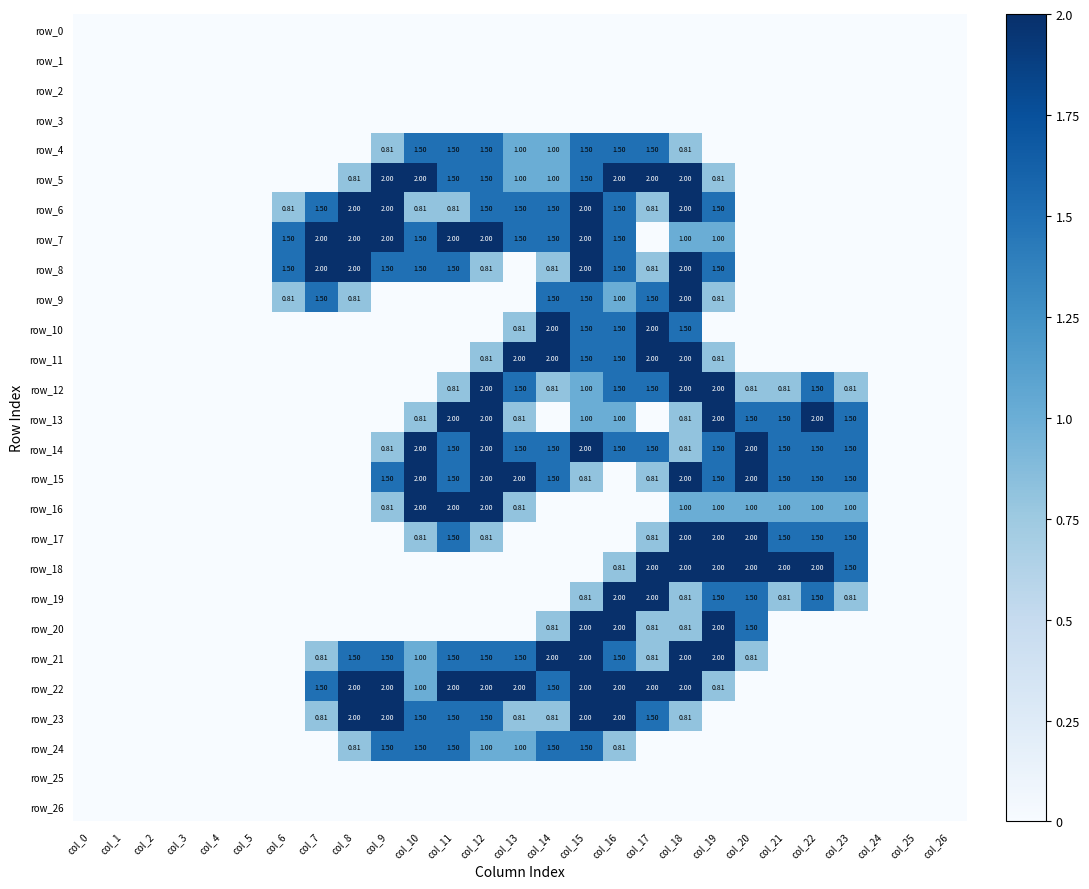

What is the average value of the row_4 series?

0.5